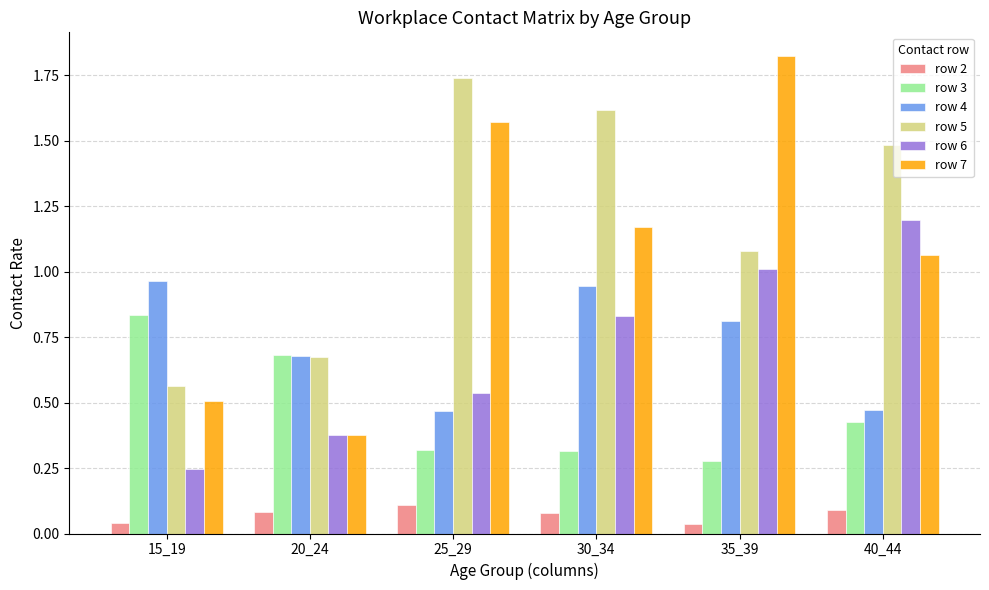

How many groups of bars are there?

6